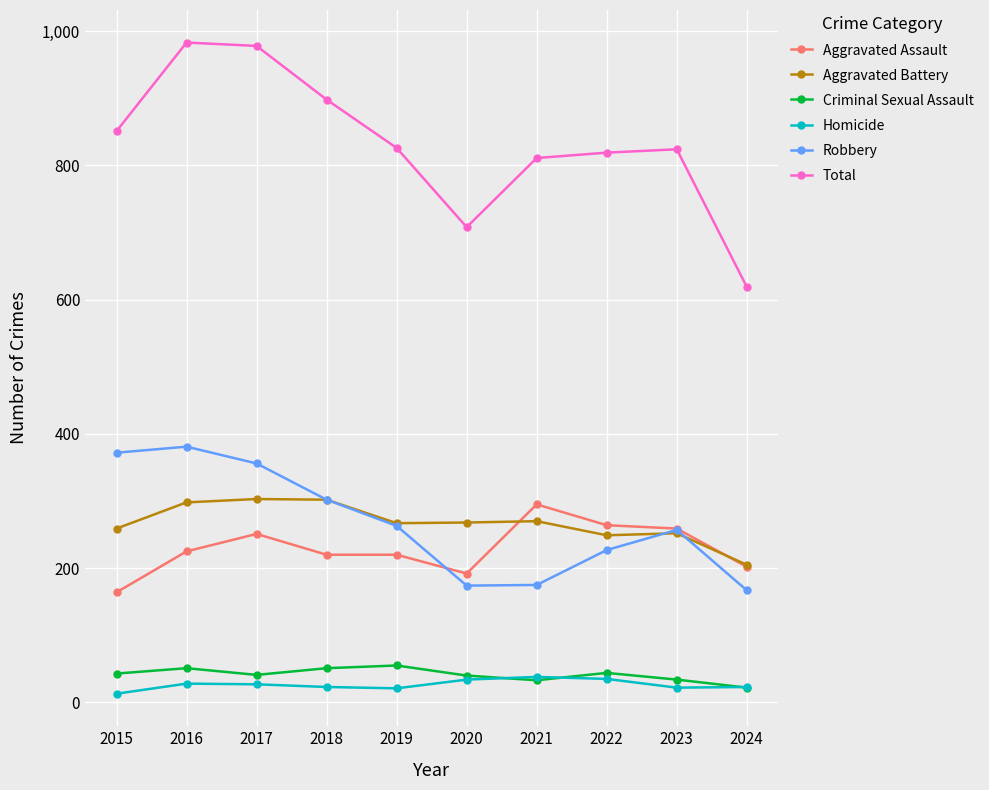

What is the approximate value of Homicide at 2015, to the nearest 5?

15